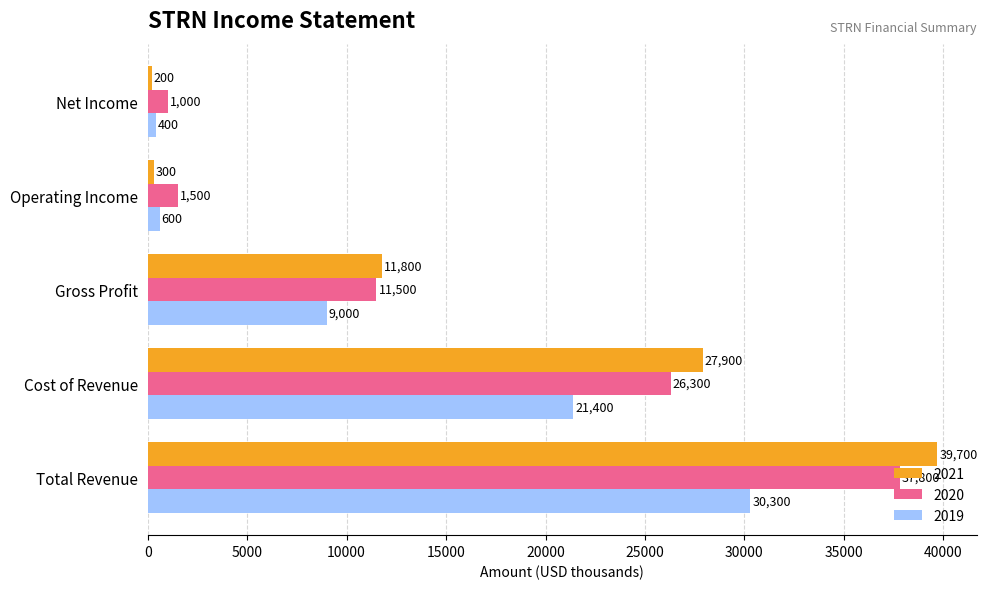

Which series has the largest total across all categories?

2021